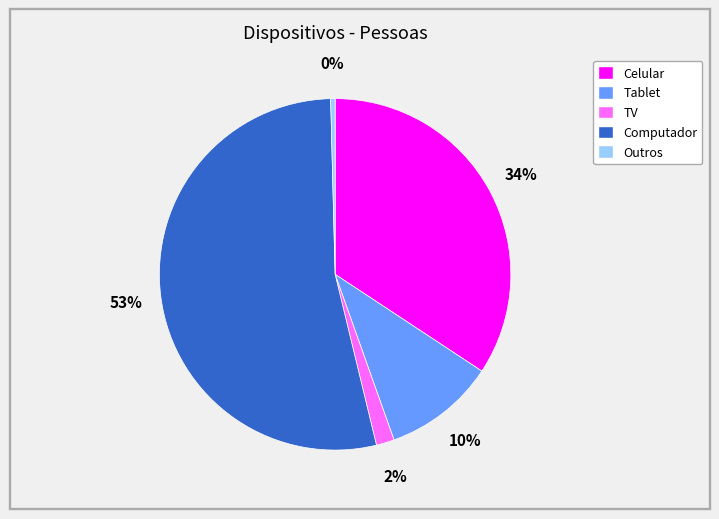

To the nearest percent, what portion does Tablet represent?

10%